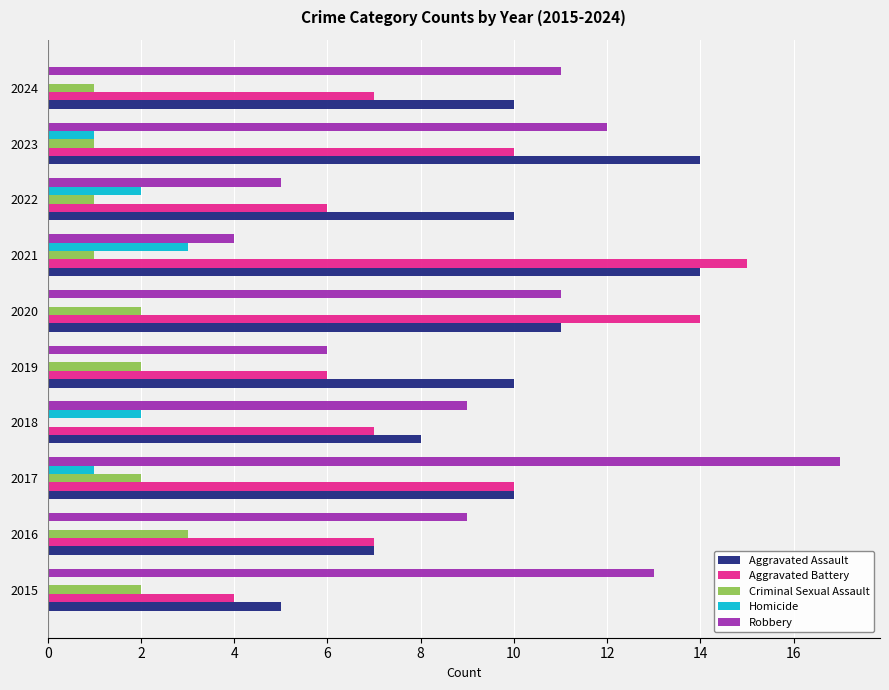

Which series changed the most between 2019 and 2023?

Robbery